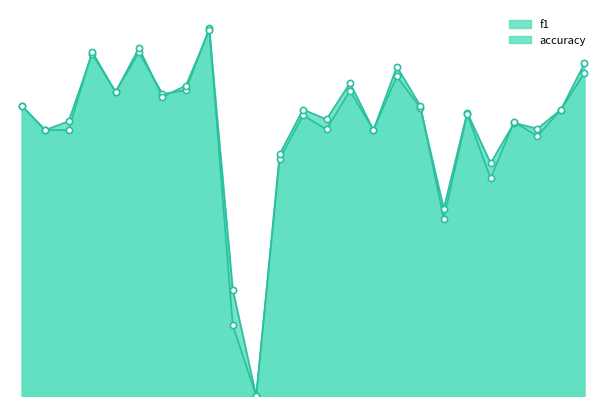

What is the total value across all series at 12?

0.9